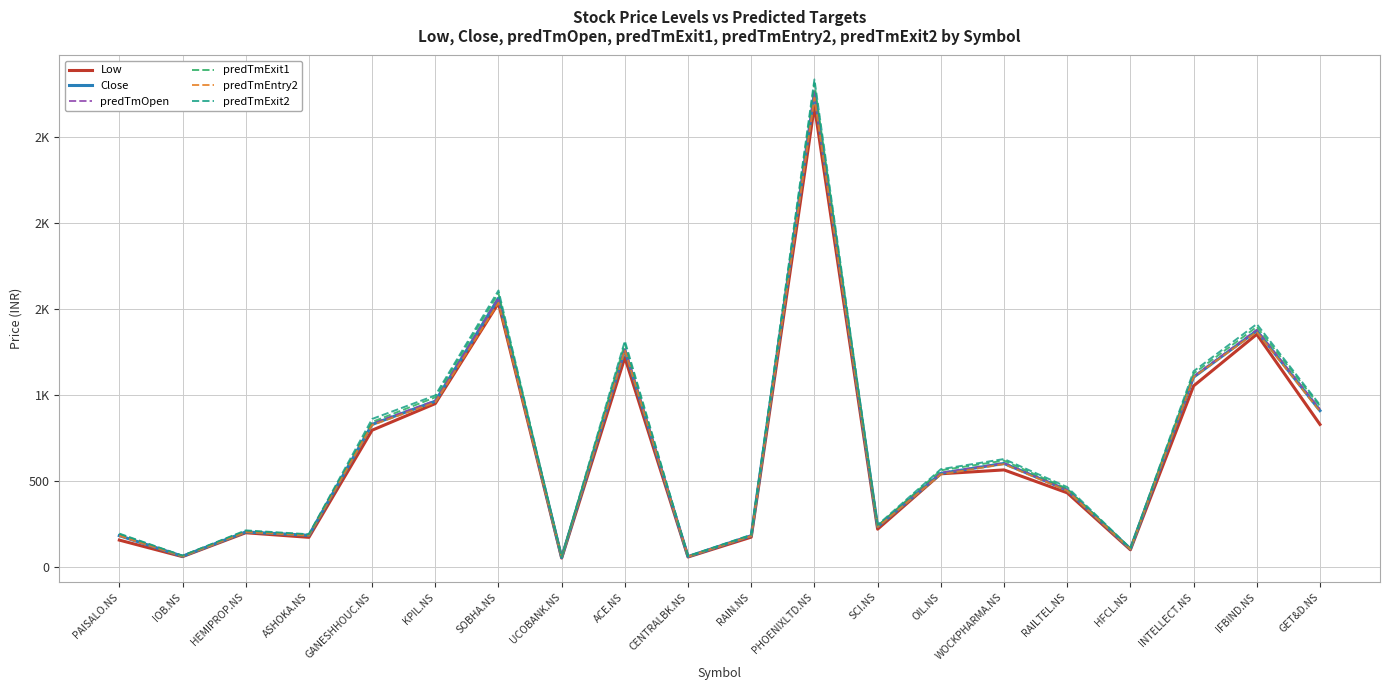

What is the sum of all predTmOpen values?

13725.8